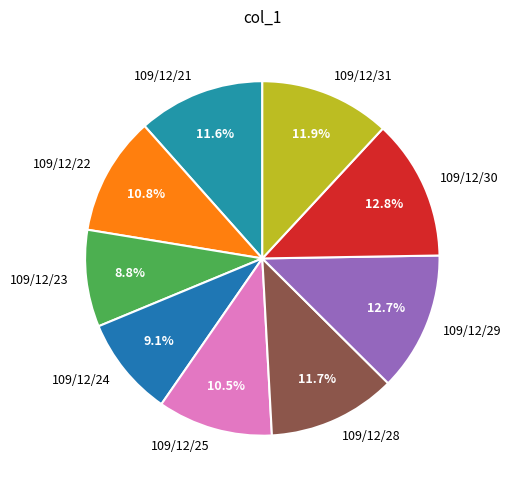

How many segments does this pie chart have?

9